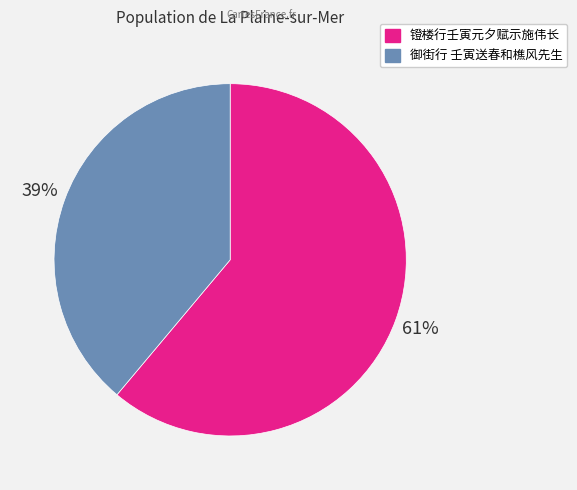

How many segments does this pie chart have?

2